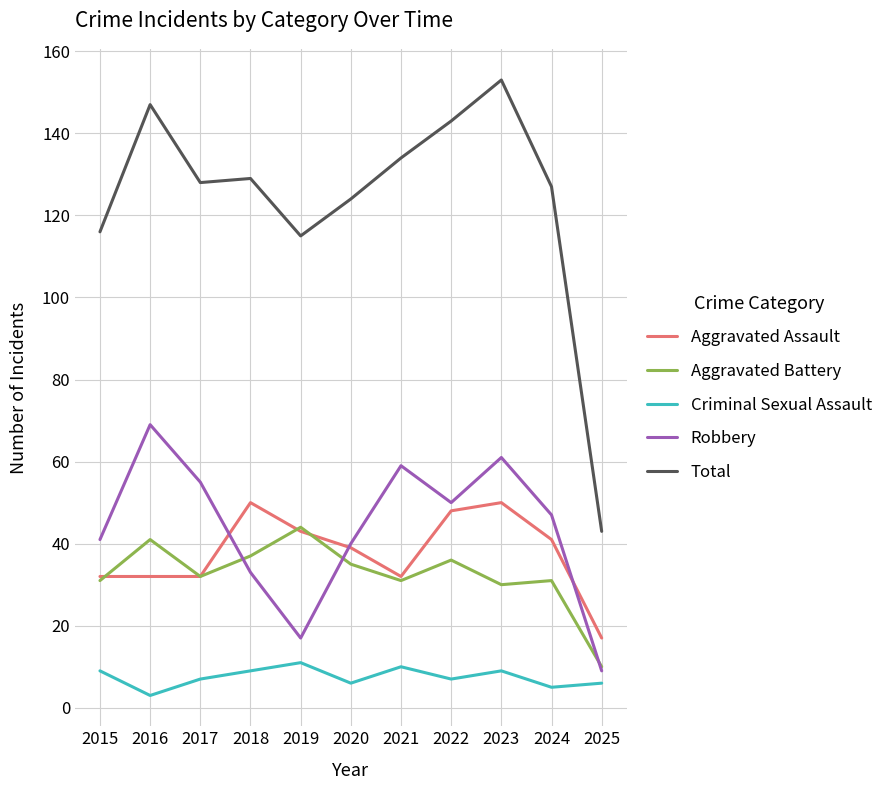

What is the sum of all Total values?

1359